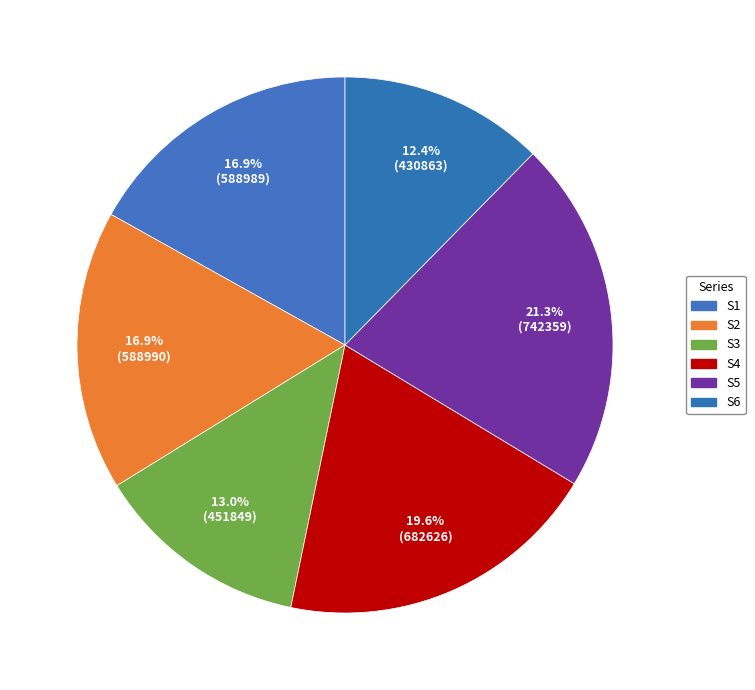

How many slices are in this pie chart?

6